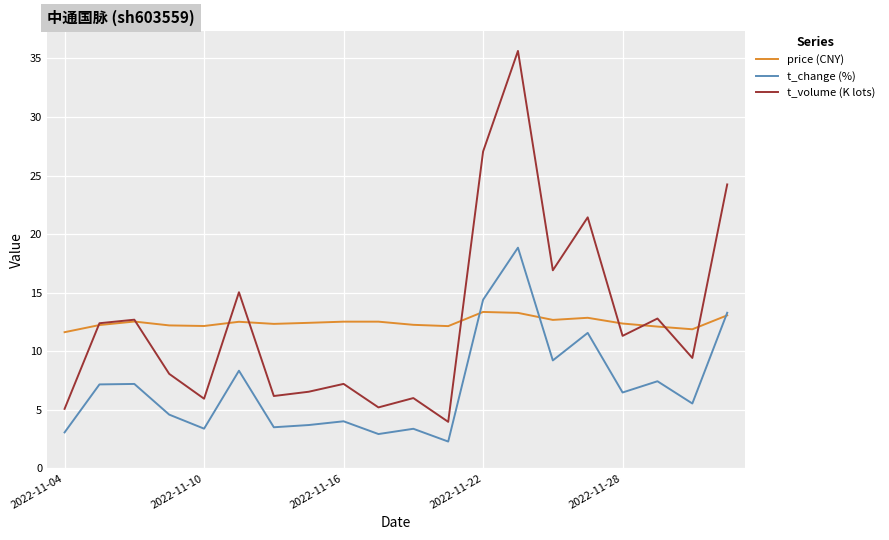

What is the lowest value of the price (CNY) series?

11.6